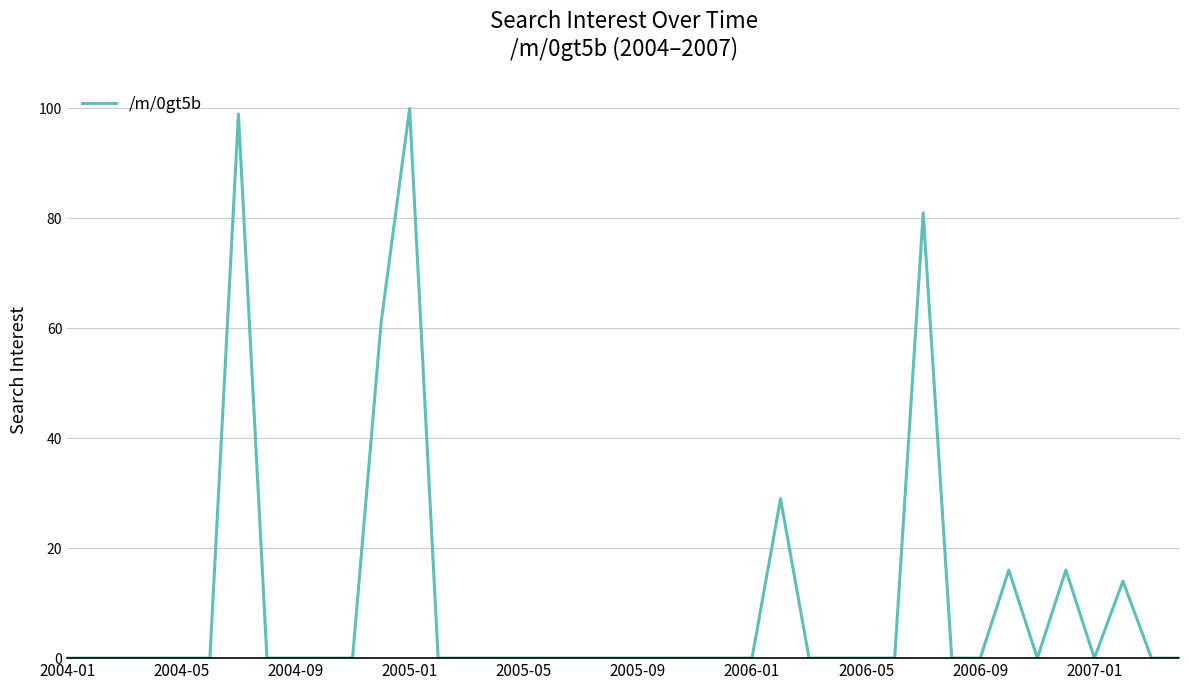

What is the difference between the maximum and minimum values?

100